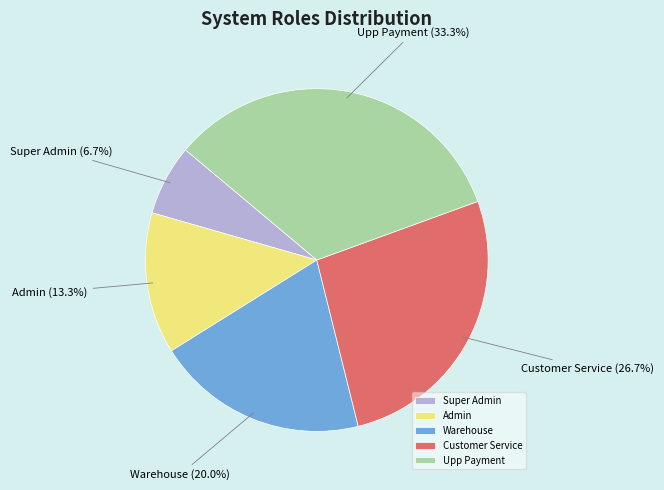

Which slice is the largest?

Upp Payment